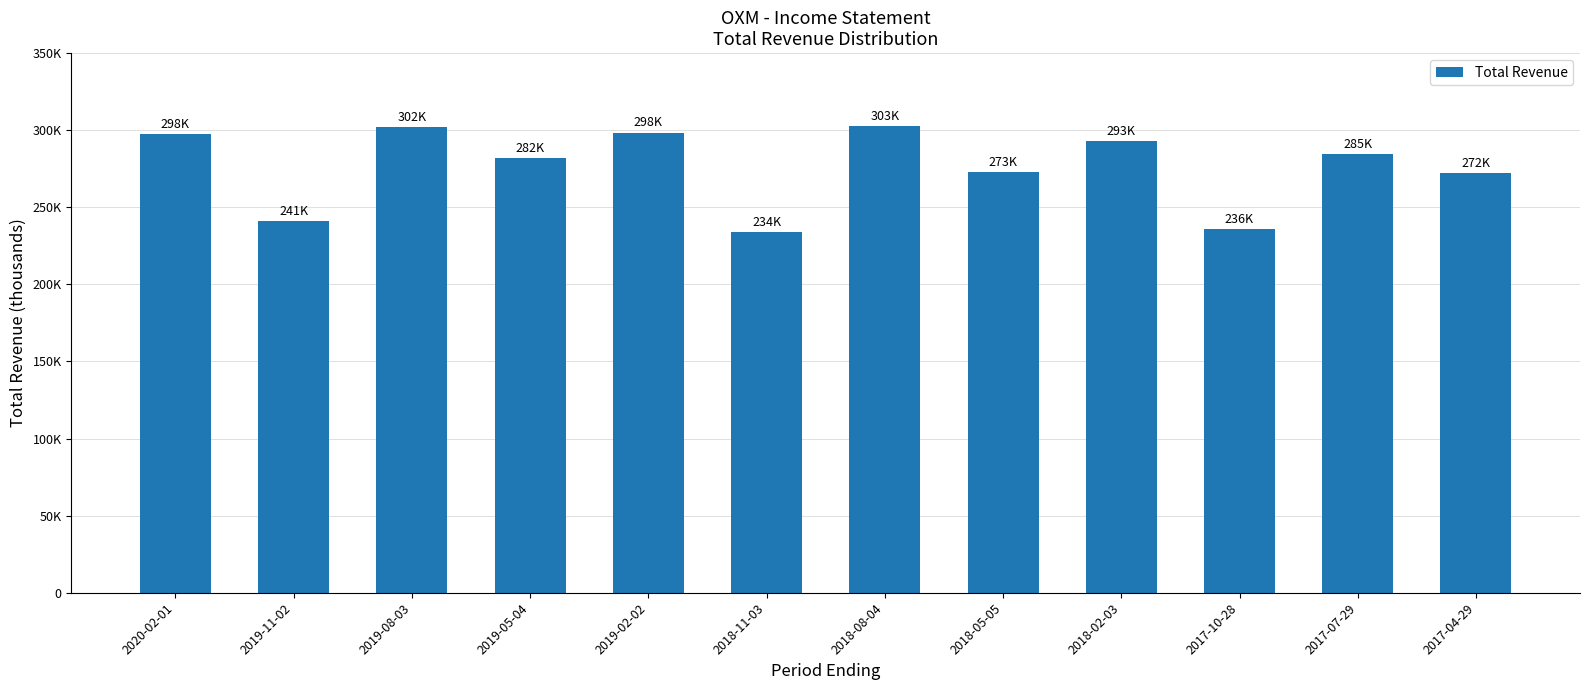

Does the chart contain any negative values?

No